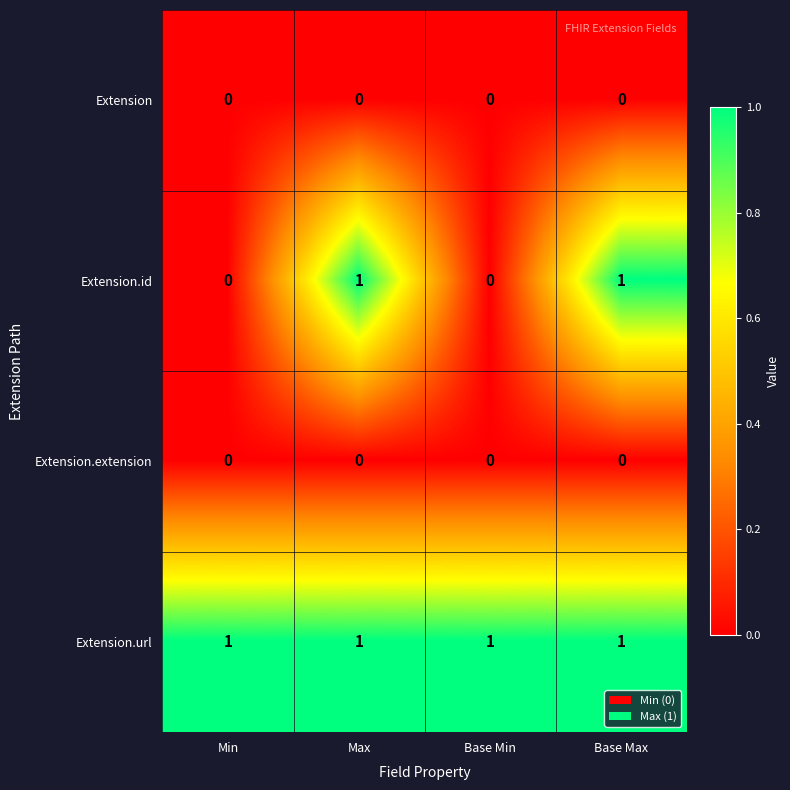

At how many categories does at least one series exceed 0?

4